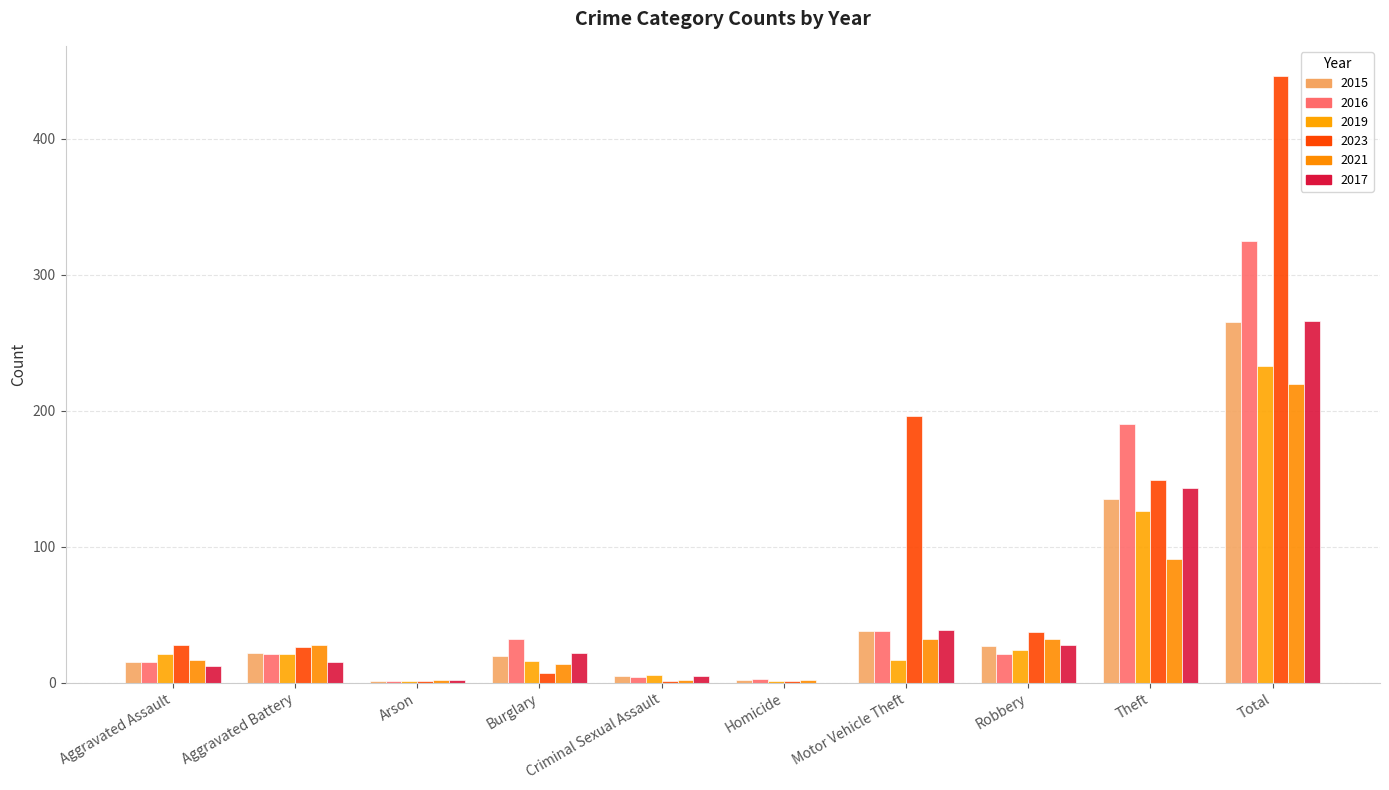

Reading right to left, what are all the values shown in this chart?

2015: Total=265	Theft=135	Robbery=27	Motor Vehicle Theft=38	Homicide=2	Criminal Sexual Assault=5	Burglary=20	Arson=1	Aggravated Battery=22	Aggravated Assault=15
2016: Total=325	Theft=190	Robbery=21	Motor Vehicle Theft=38	Homicide=3	Criminal Sexual Assault=4	Burglary=32	Arson=1	Aggravated Battery=21	Aggravated Assault=15
2019: Total=233	Theft=126	Robbery=24	Motor Vehicle Theft=17	Homicide=1	Criminal Sexual Assault=6	Burglary=16	Arson=1	Aggravated Battery=21	Aggravated Assault=21
2023: Total=446	Theft=149	Robbery=37	Motor Vehicle Theft=196	Homicide=1	Criminal Sexual Assault=1	Burglary=7	Arson=1	Aggravated Battery=26	Aggravated Assault=28
2021: Total=220	Theft=91	Robbery=32	Motor Vehicle Theft=32	Homicide=2	Criminal Sexual Assault=2	Burglary=14	Arson=2	Aggravated Battery=28	Aggravated Assault=17
2017: Total=266	Theft=143	Robbery=28	Motor Vehicle Theft=39	Homicide=0	Criminal Sexual Assault=5	Burglary=22	Arson=2	Aggravated Battery=15	Aggravated Assault=12